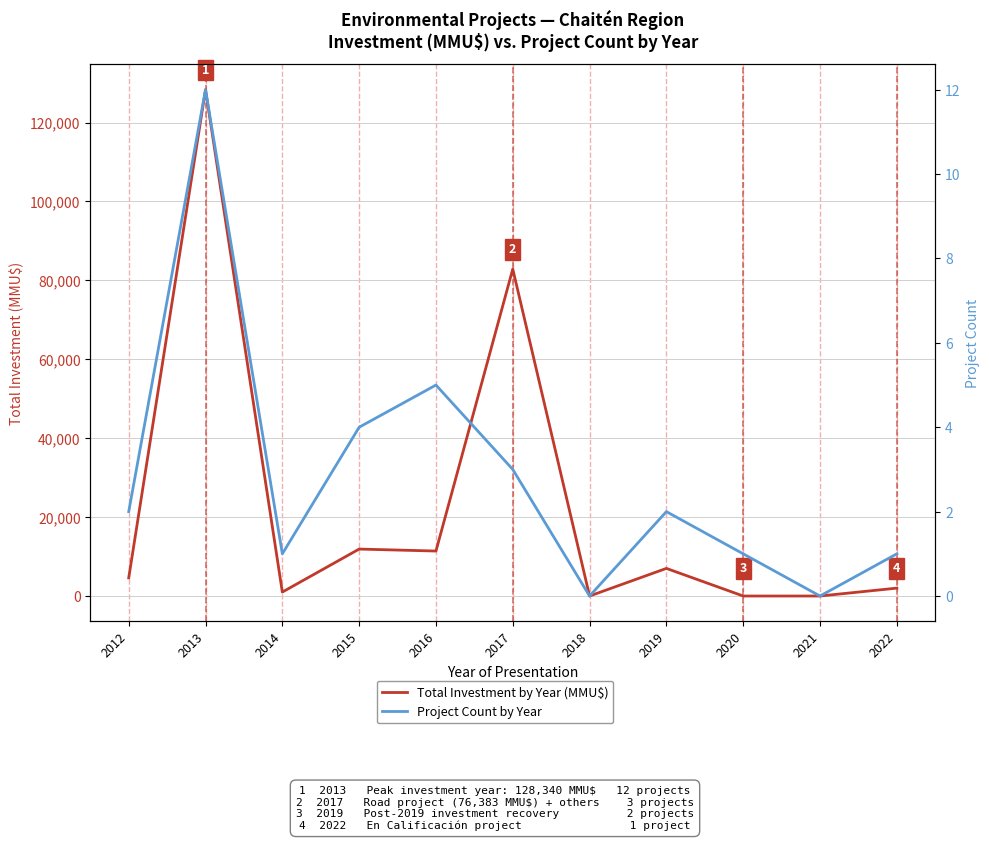

The Total Investment by Year (MMU$) series shows 3514 at 2022. True or false?

False